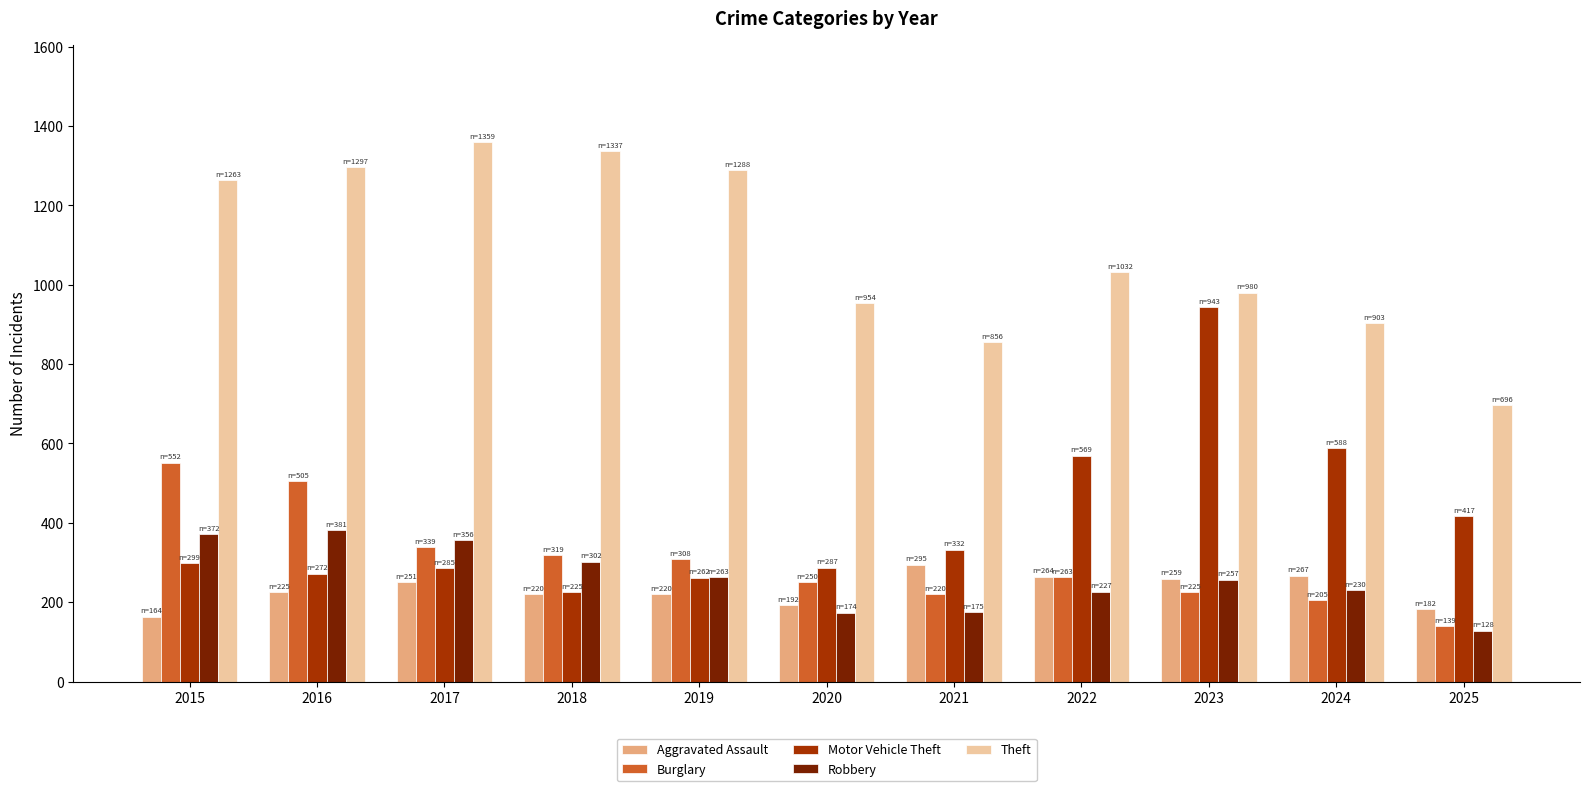

At which category does the chart reach its peak across all series?

2017